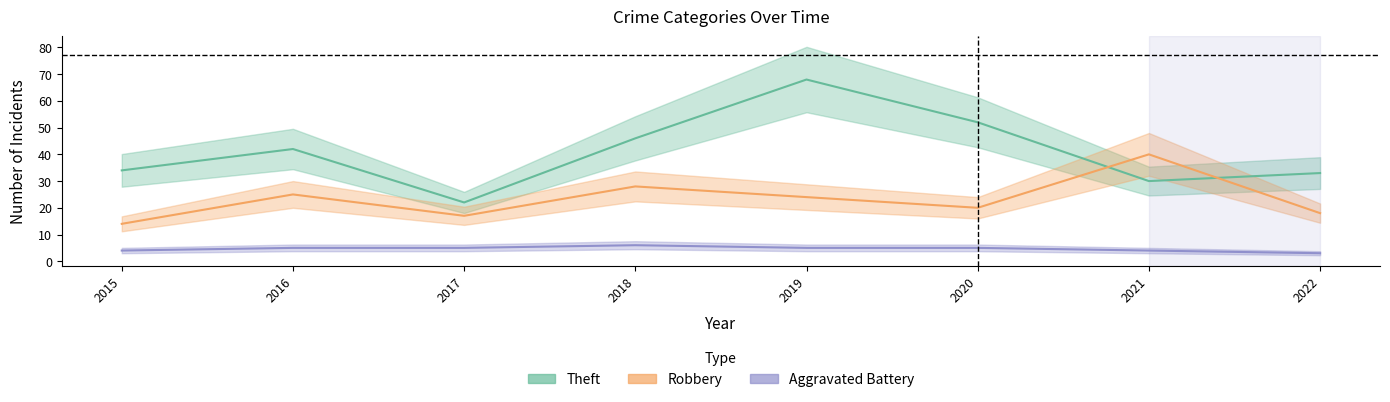

What is the sum of all Aggravated Battery values?

37